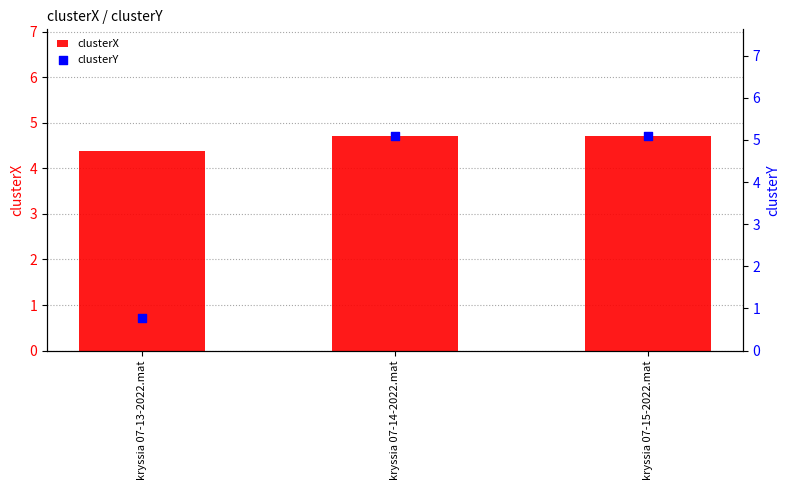

Which series has the widest spread of Y values?

clusterY